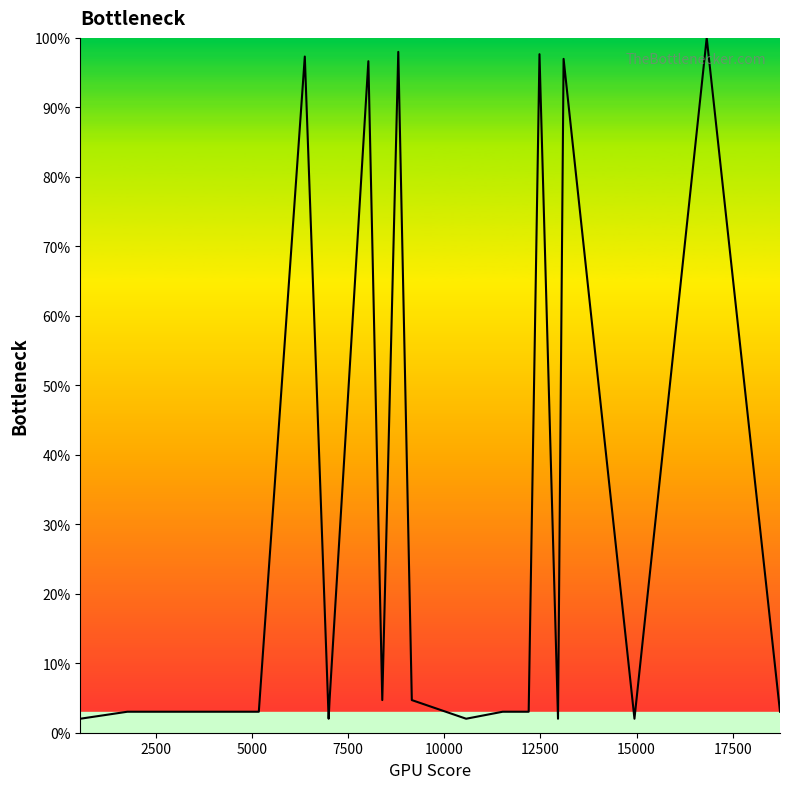

What is the maximum value shown in the chart?

100.0